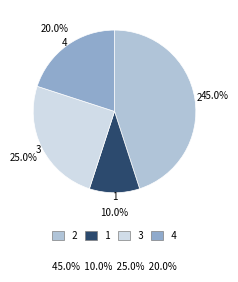

Is it true that 3 is 25% of the pie?

True